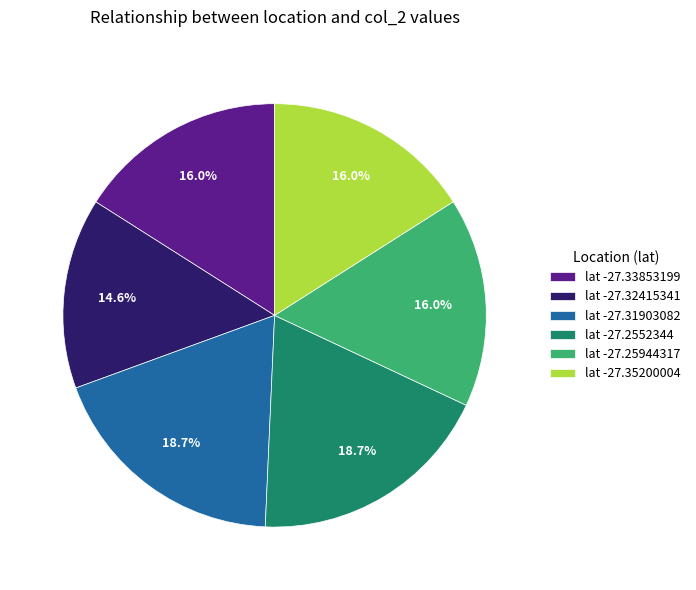

To the nearest percent, what is the difference between the largest and smallest slice percentages?

4%